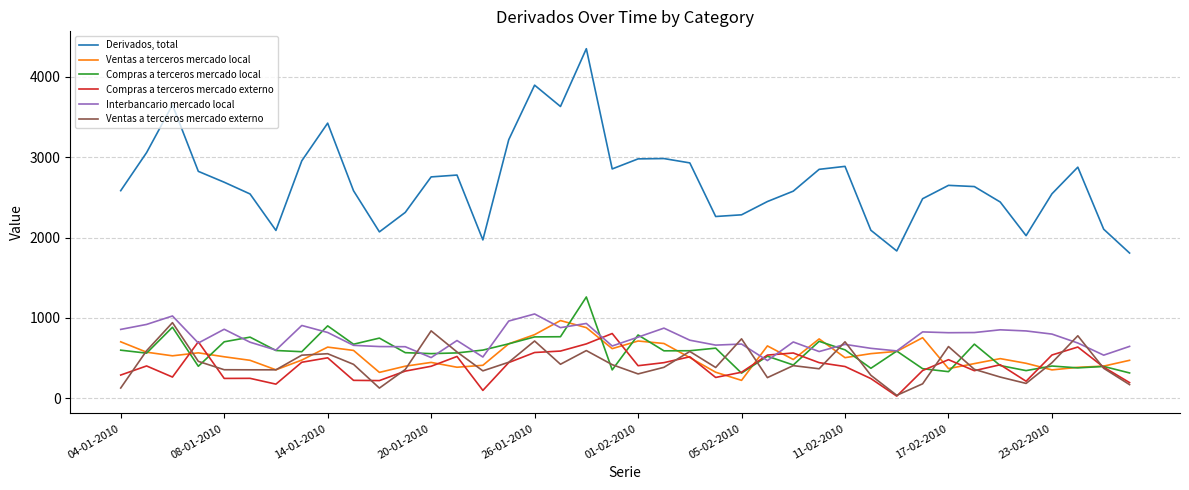

True or false: Derivados, total and Ventas a terceros mercado externo intersect in this chart.

False